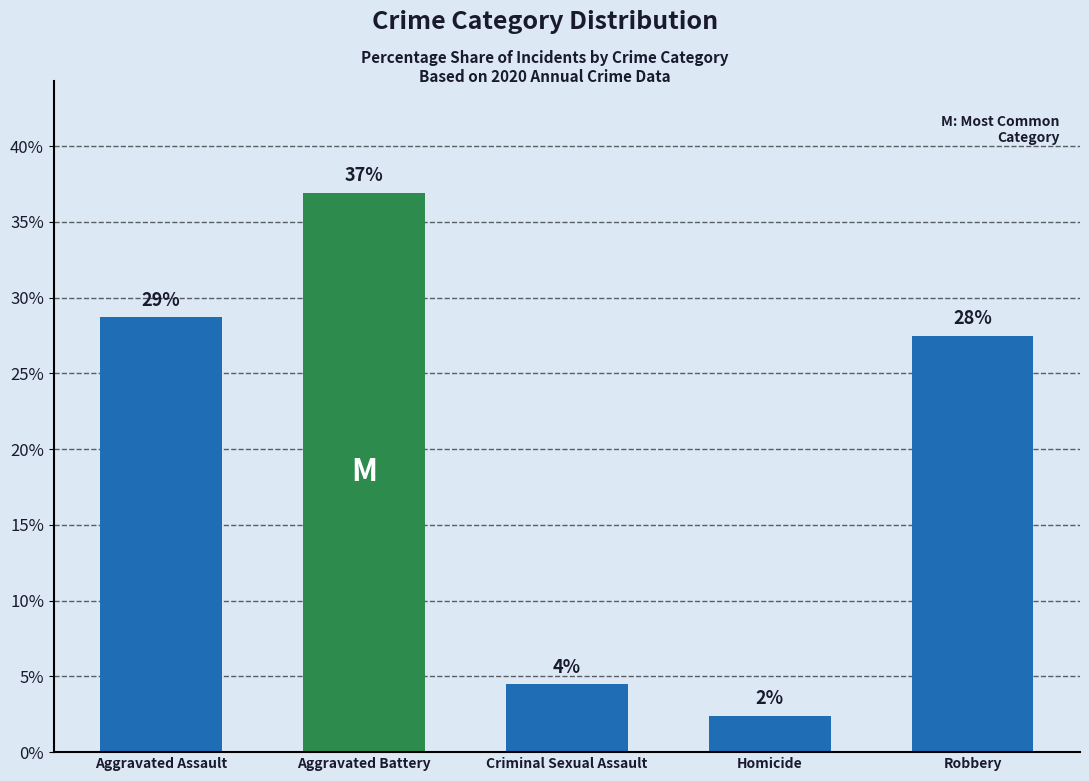

What is the sum of the values at Aggravated Battery and Aggravated Assault?

65.6